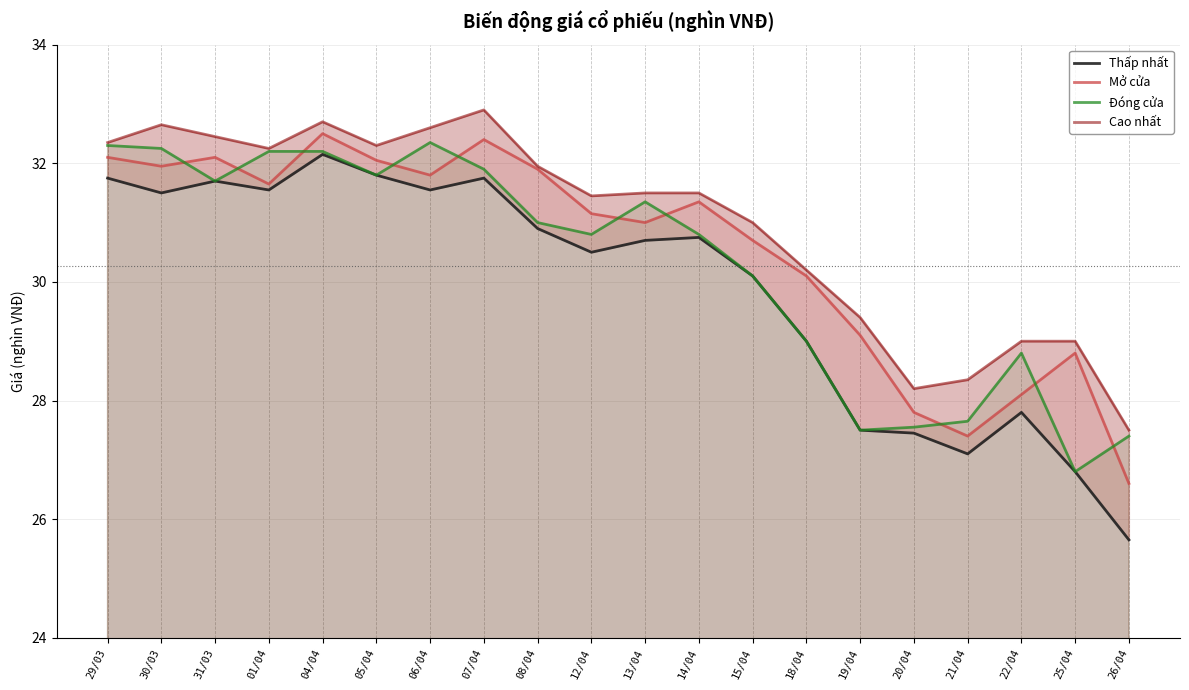

The value of Thấp nhất at 01/04 is 54.0. True or false?

False